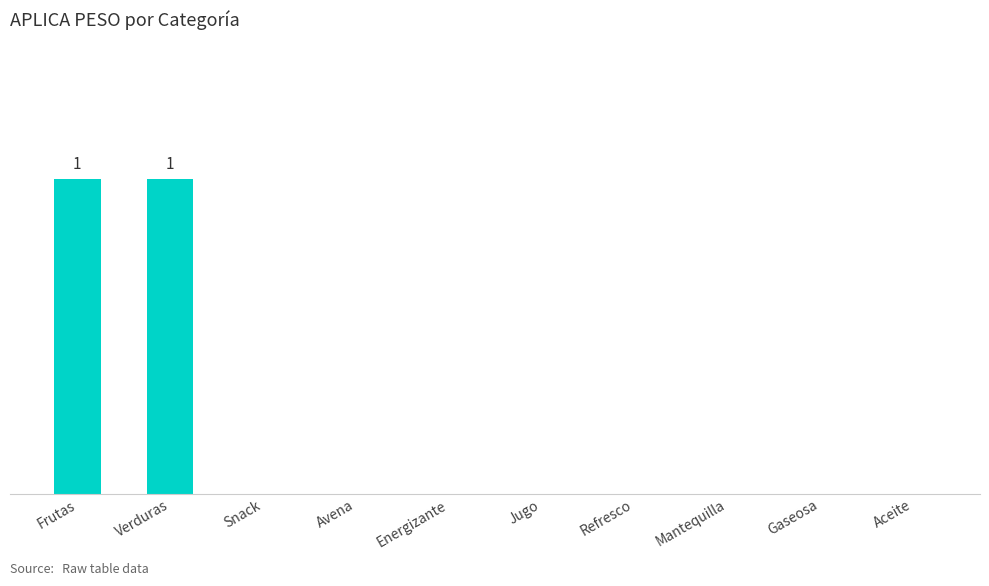

Are the bars horizontal?

No